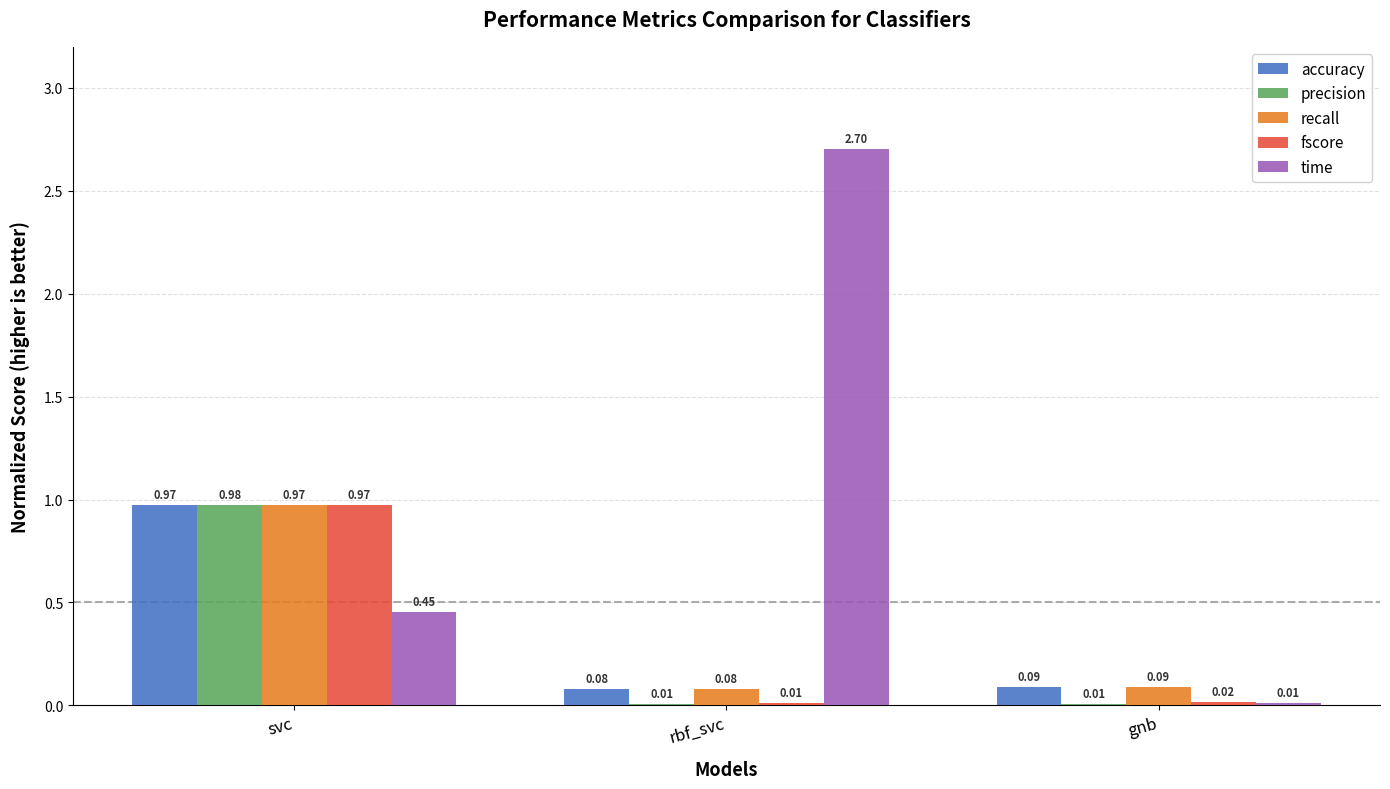

At which label does time reach its peak?

rbf_svc